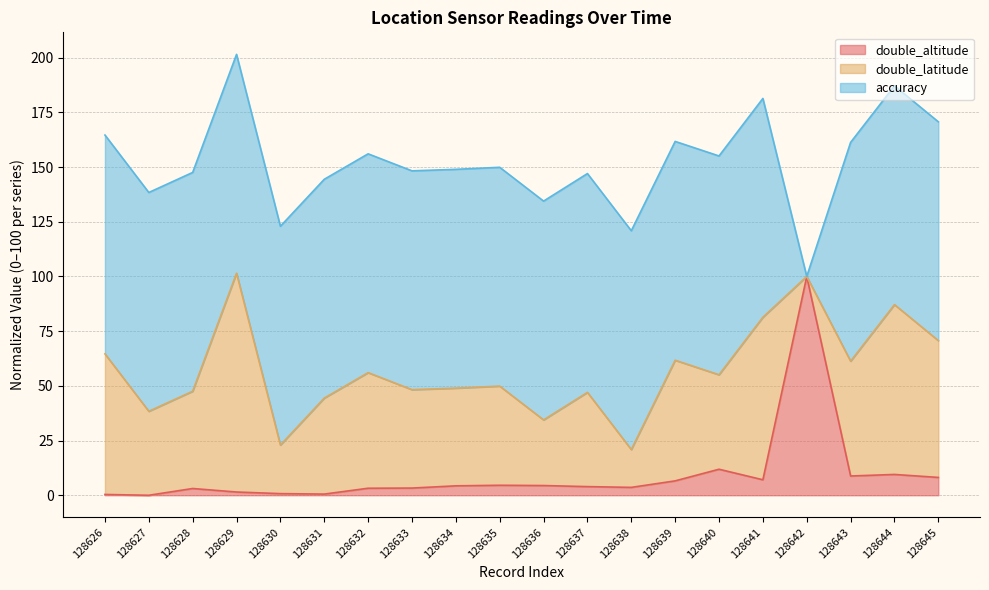

Is it true that double_latitude equals 38.2 at 128630?

False